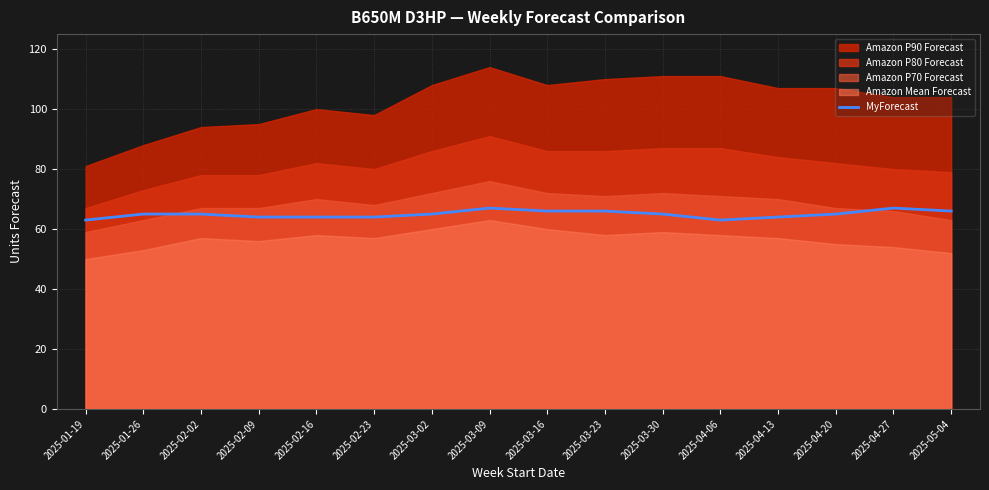

Is it true that MyForecast equals 64 at 2025-02-23?

True